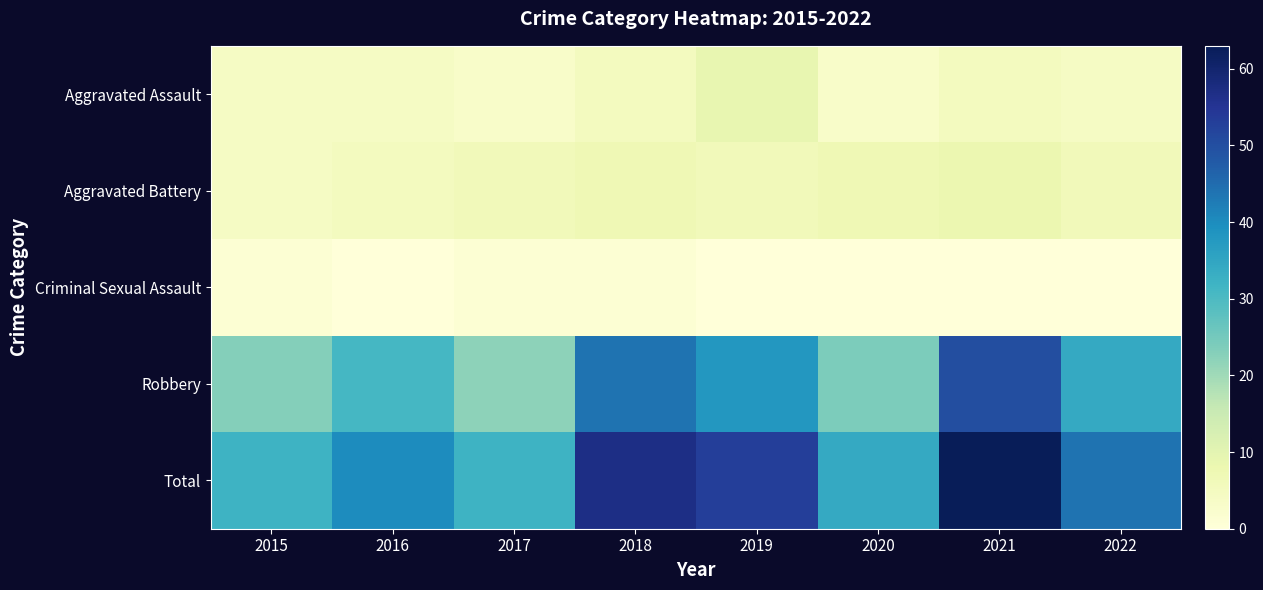

Which series has the largest total across all categories?

Total